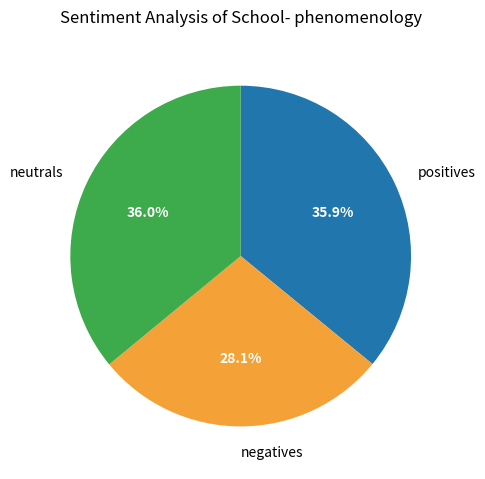

How many segments does this pie chart have?

3